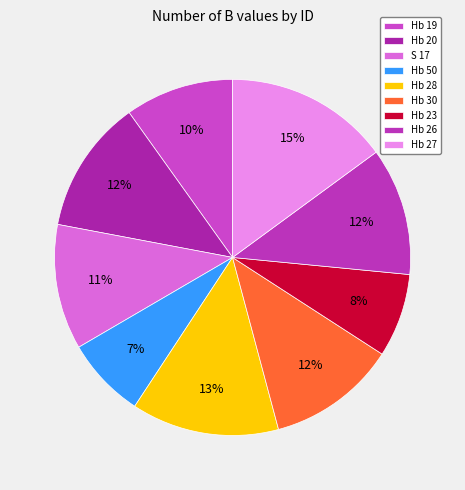

Does any single category account for the majority?

No